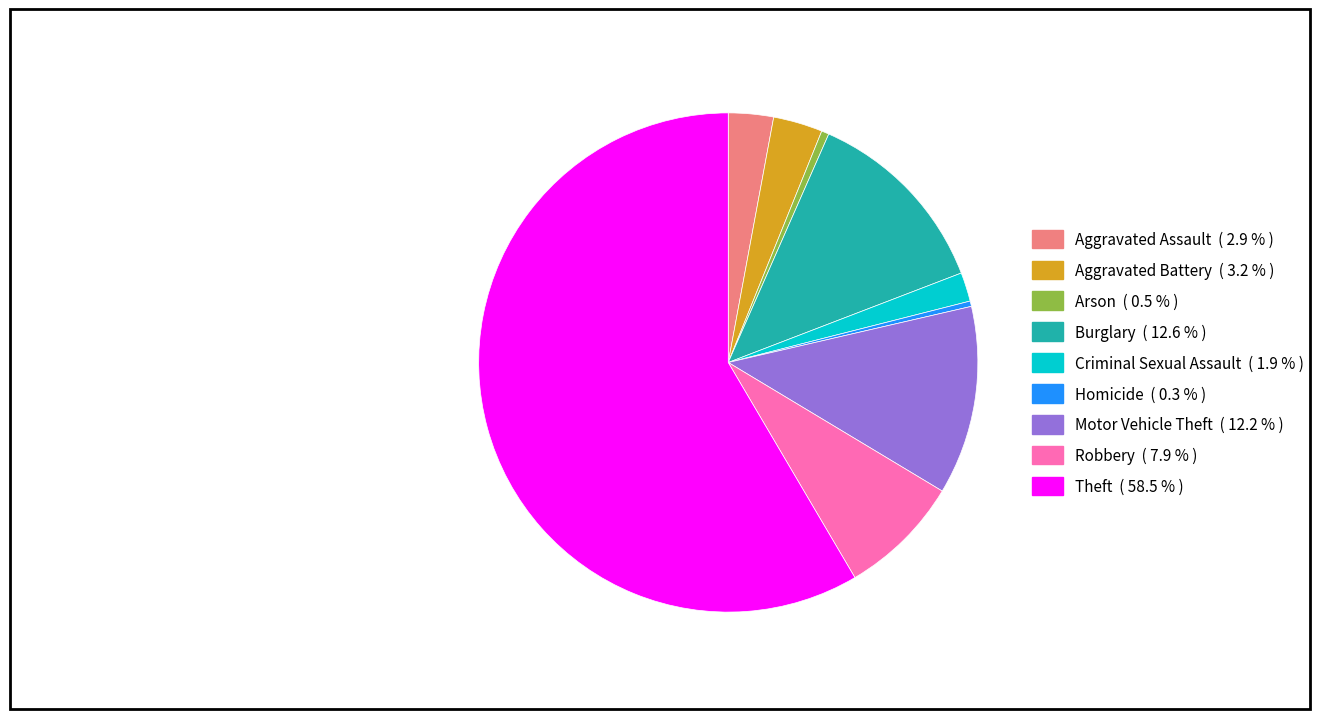

Do Arson and Motor Vehicle Theft together represent more than half of the pie?

No